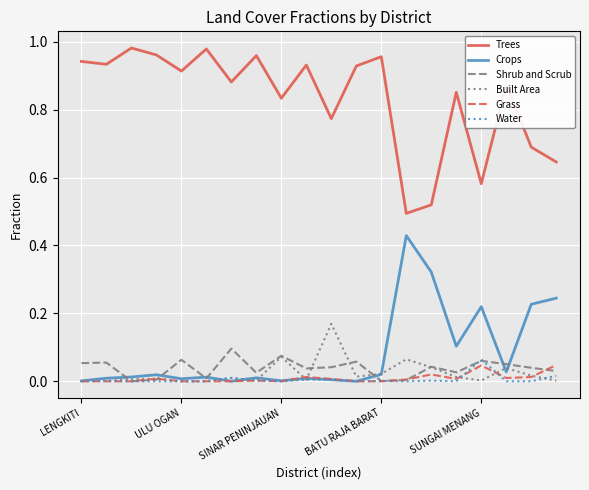

Which series has the largest total across all categories?

Trees